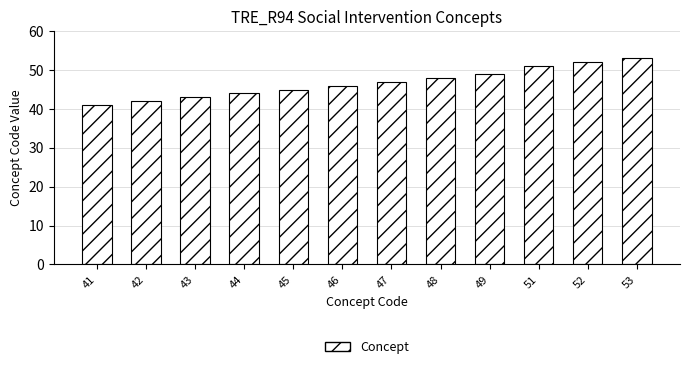

What is the sum of the values at 41 and 46?

87